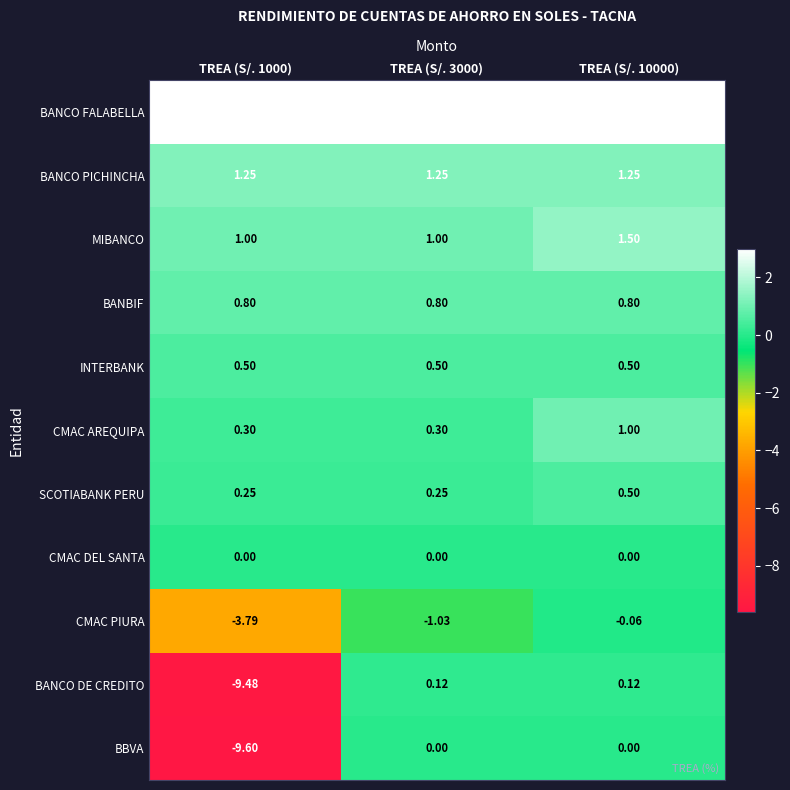

Which series changed the most between TREA (S/. 3000) and TREA (S/. 10000)?

CMAC PIURA